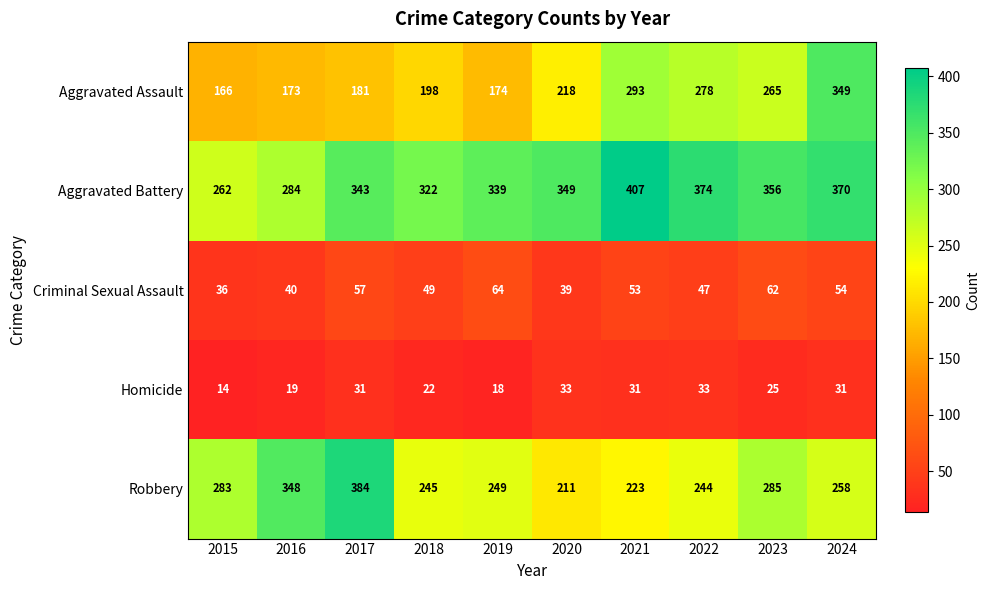

How many distinct data groups are displayed?

5